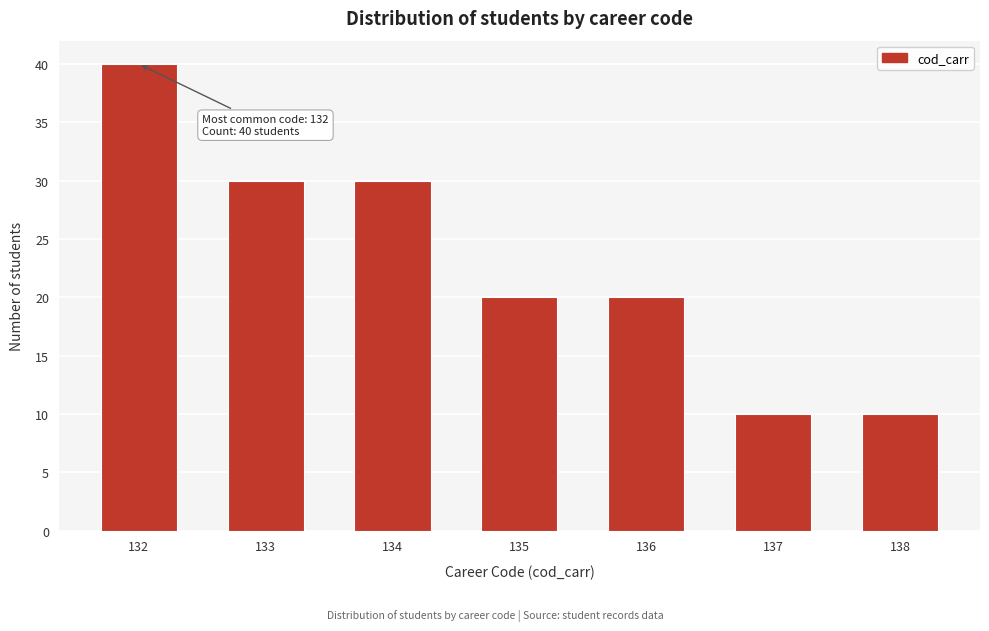

Reading right to left, extract all data points from this chart.

138=10	137=10	136=20	135=20	134=30	133=30	132=40